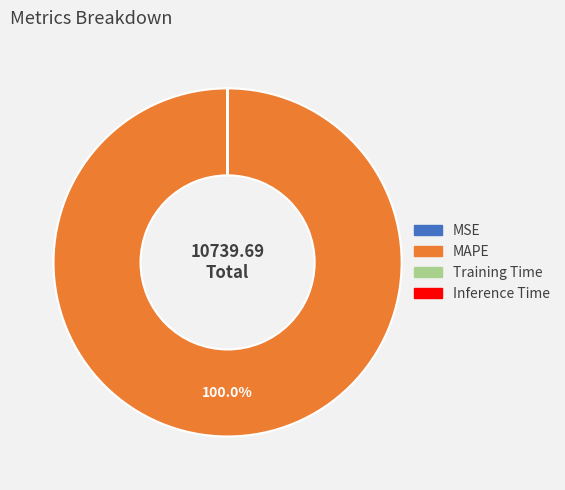

Does any single category account for the majority?

Yes